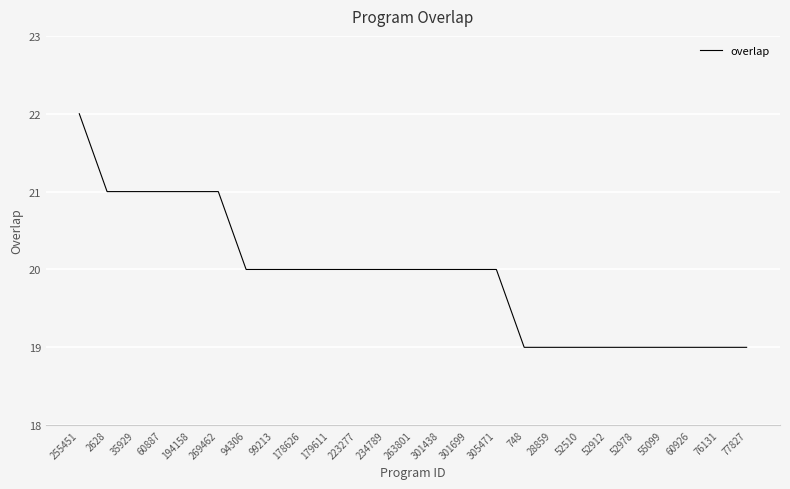

Which category has the highest value across all series?

255451